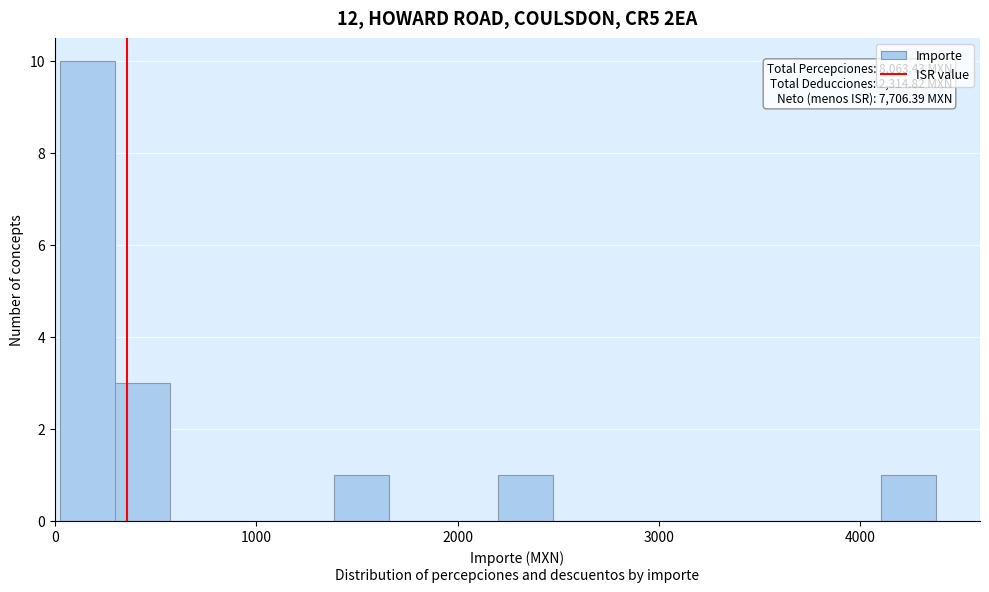

Around what value on the x-axis is the tallest bar? Give the approximate position of its centre, as read against the axis.

200